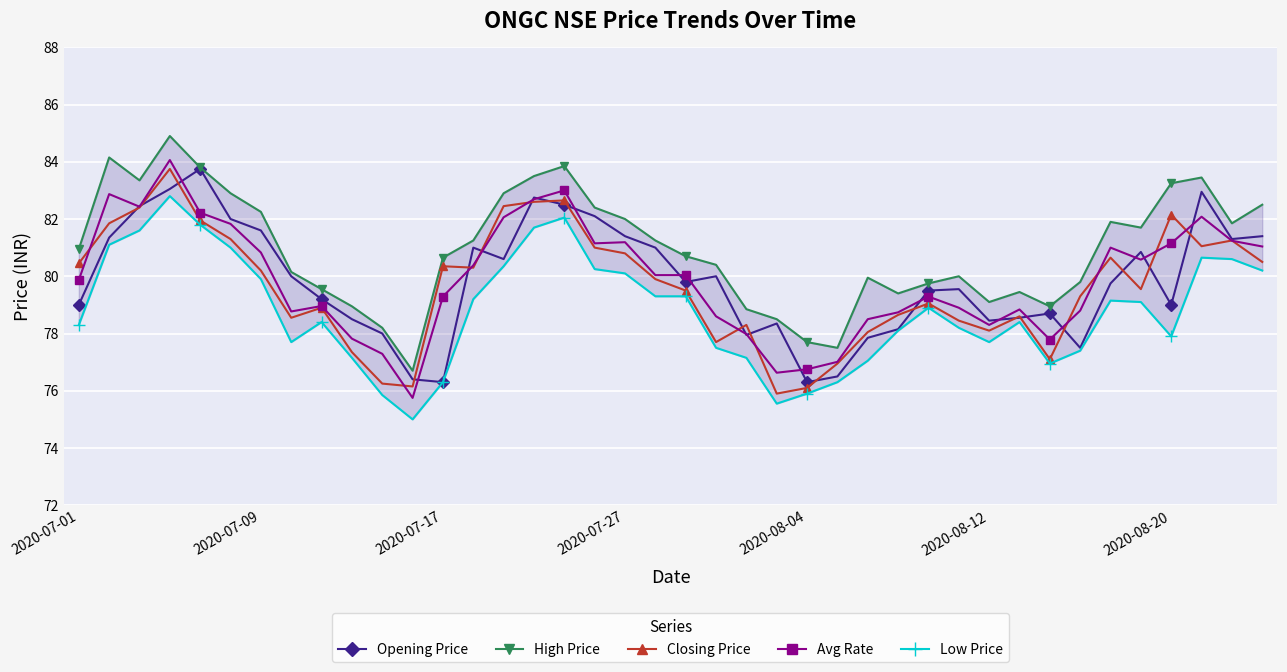

True or false: Opening Price has more than 1 points higher than both neighbors.

True